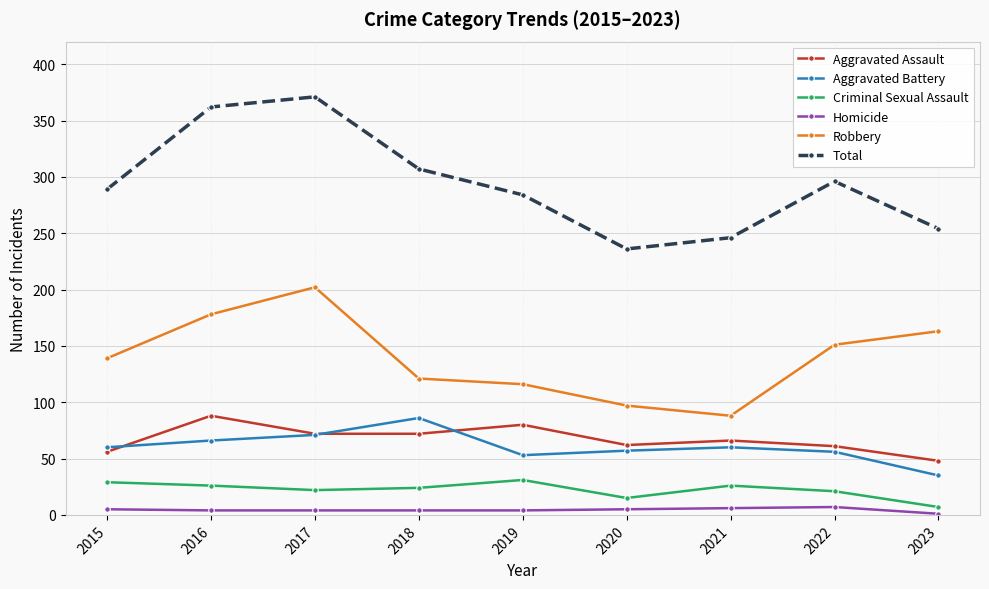

True or false: Aggravated Assault and Criminal Sexual Assault cross at least once.

False